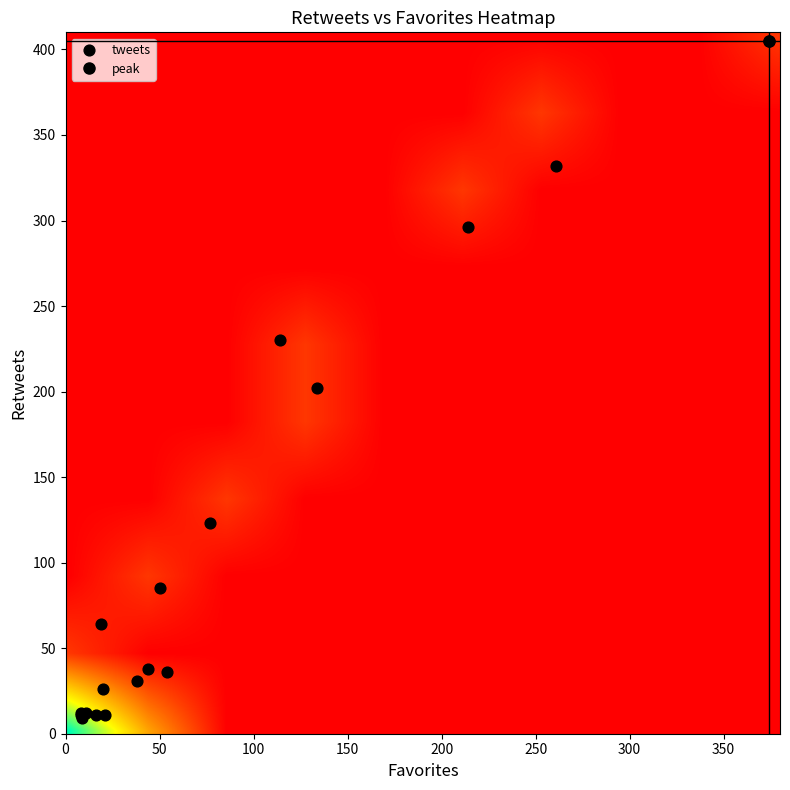

What Y value in the scatter plot is closest to 207?

202